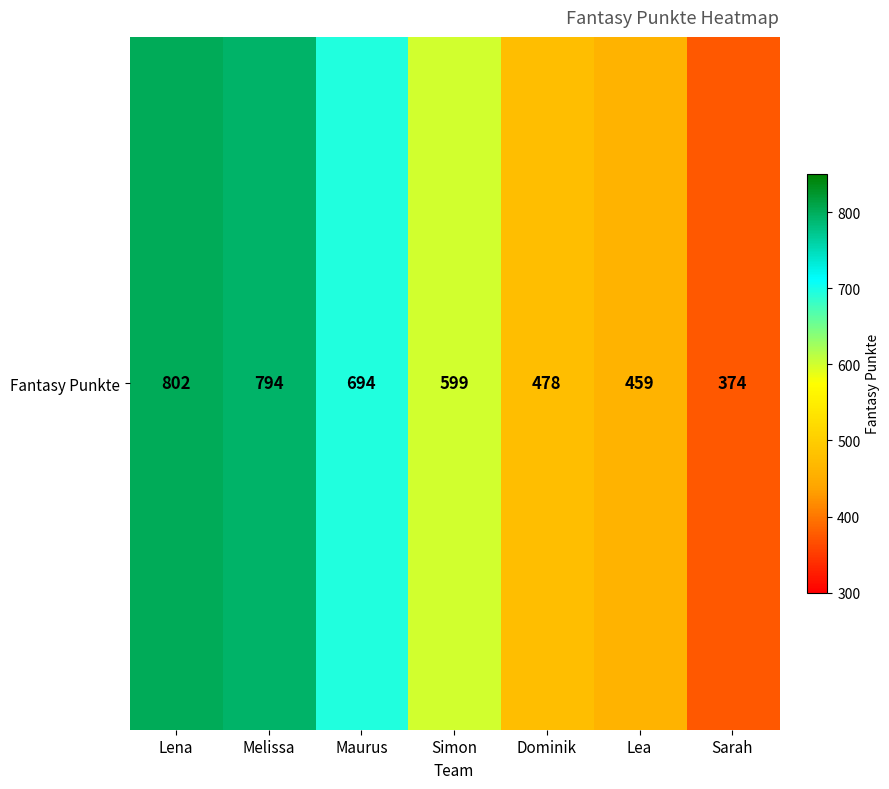

Approximately how many times larger is the value at Lea compared to Dominik?

1.0